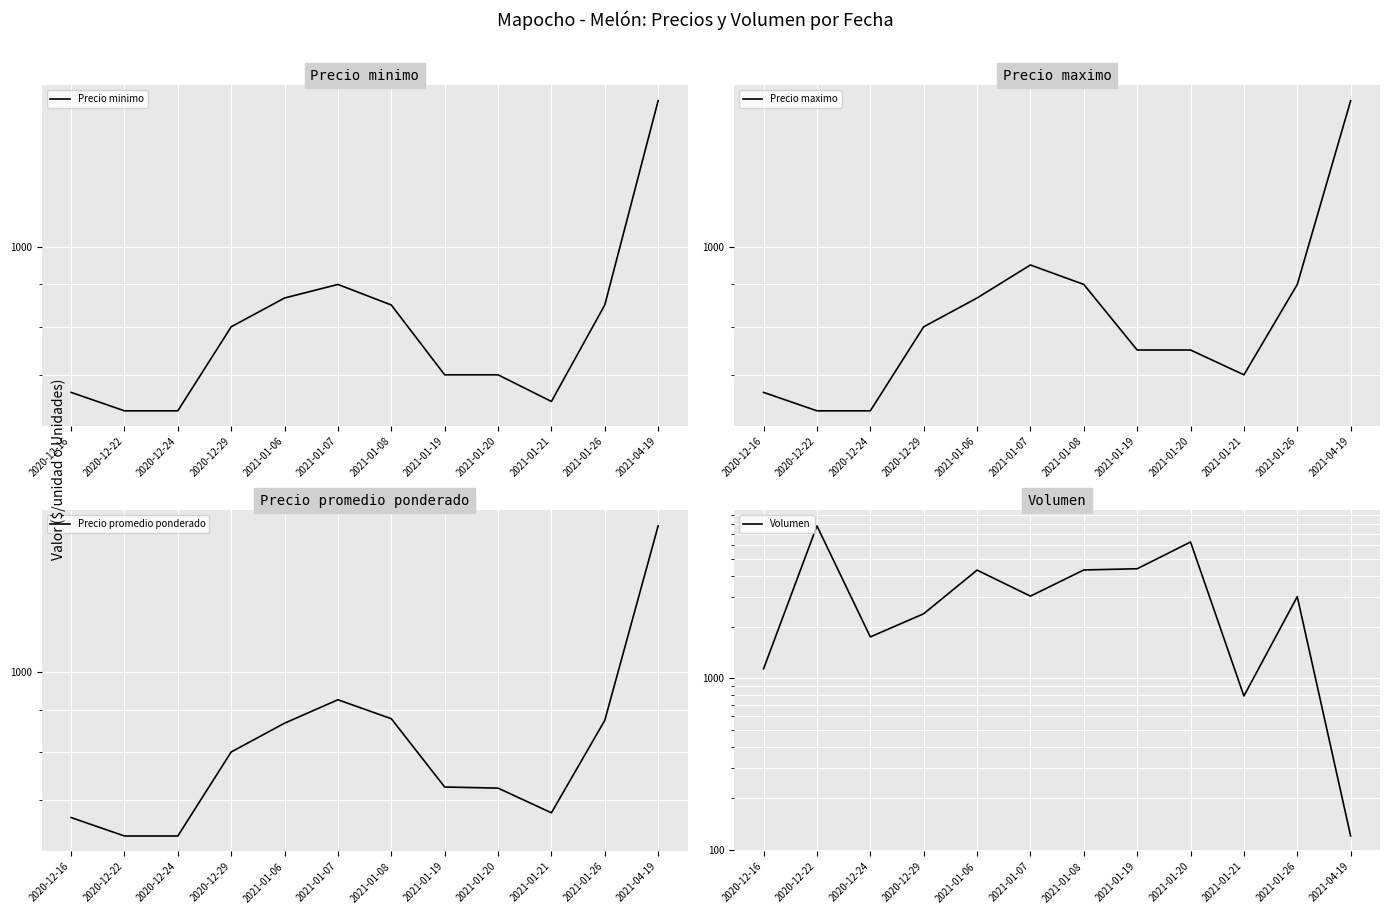

Between which two adjacent categories do Precio promedio ponderado and Volumen first intersect?

2021-01-26 and 2021-04-19